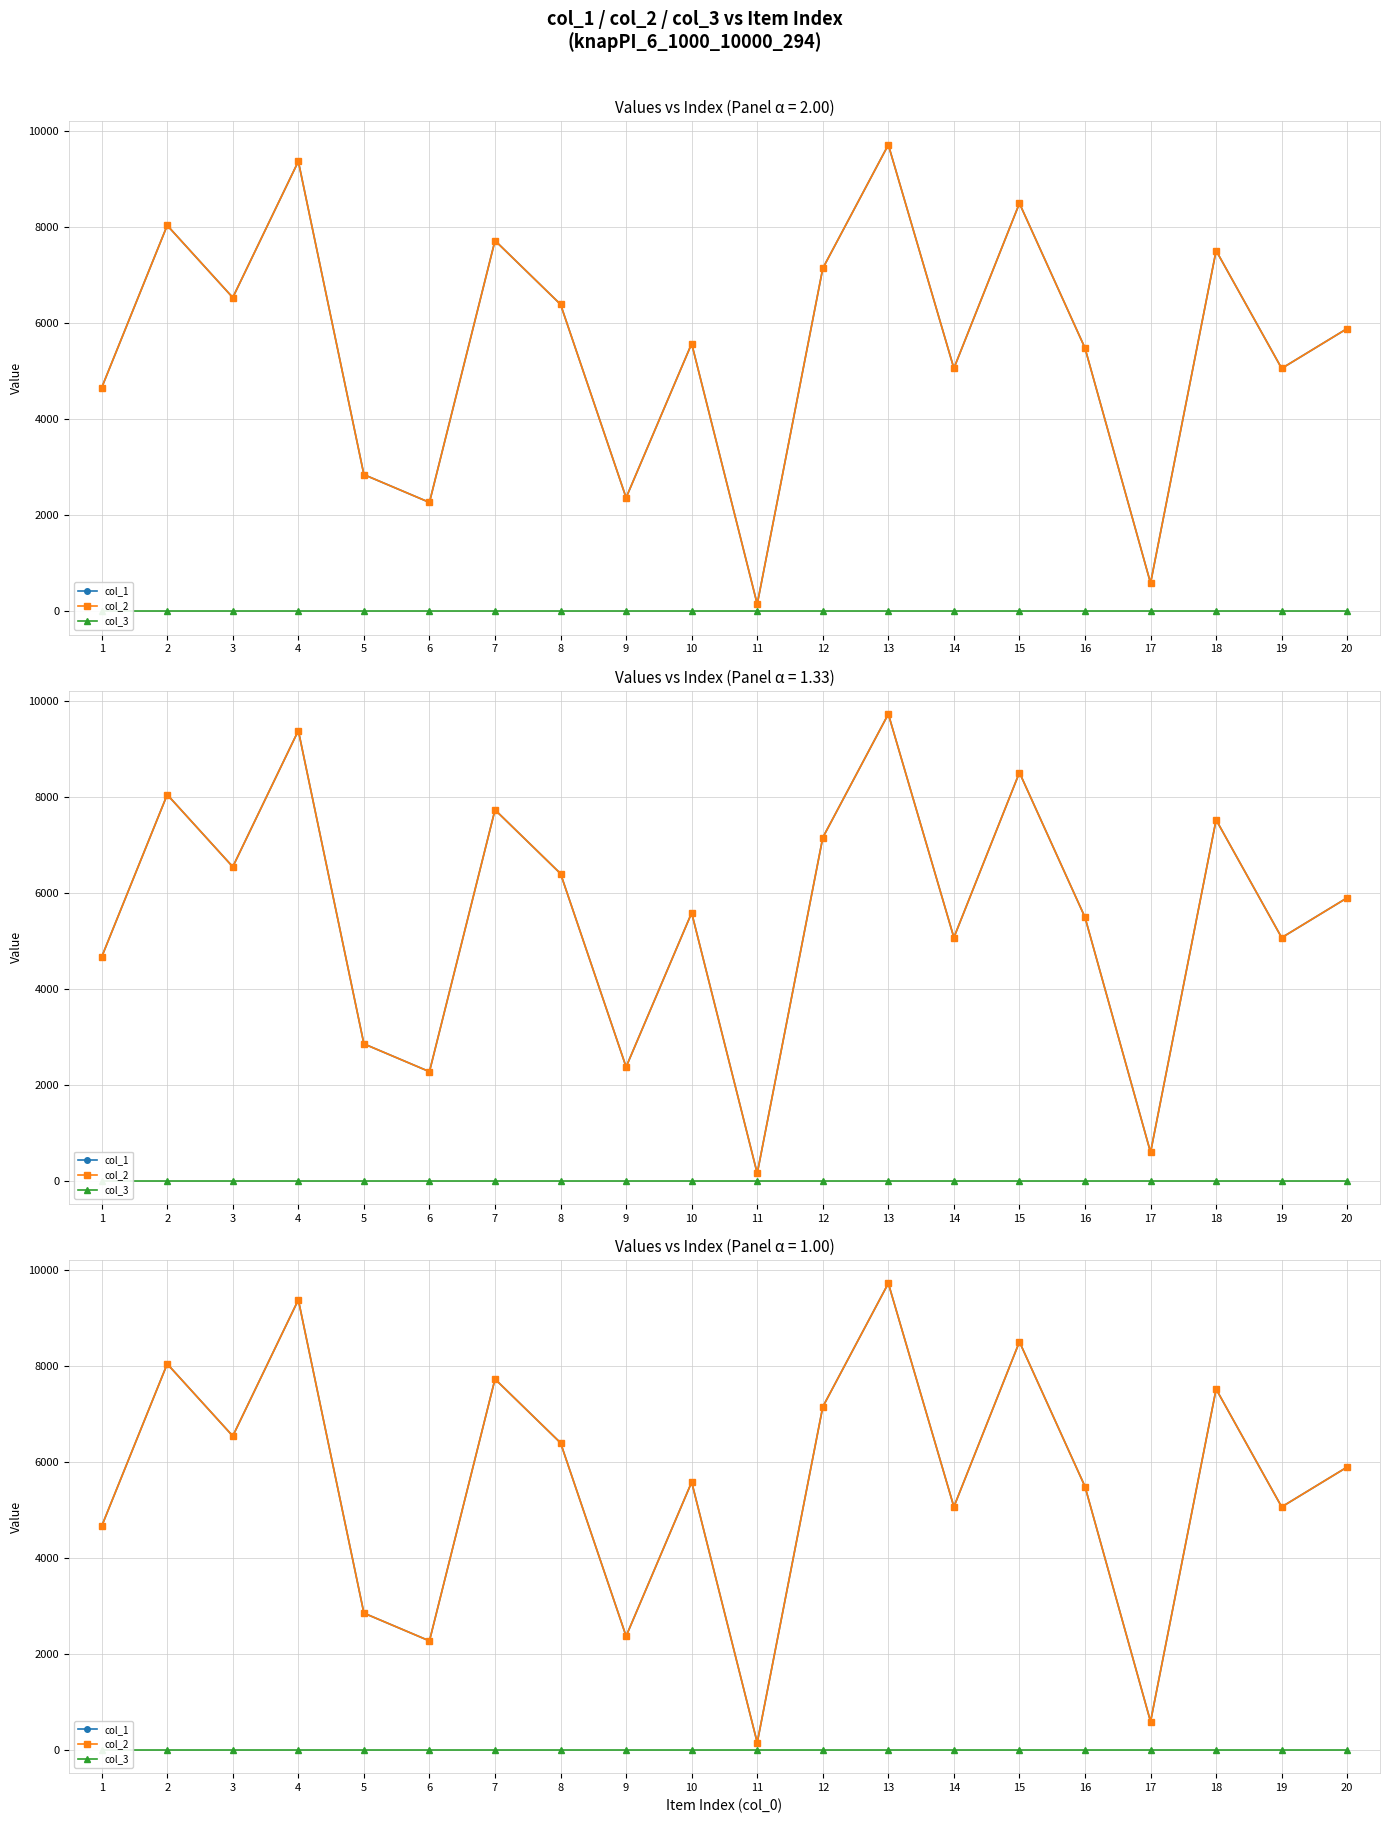

Between 4 and 7, which is larger?

4